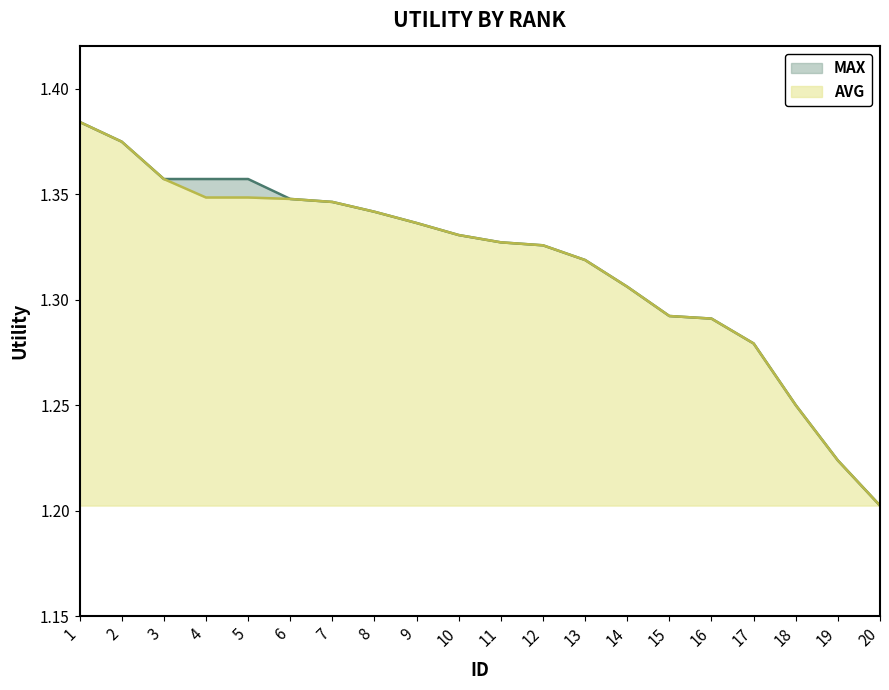

Count the number of data series in this chart.

2